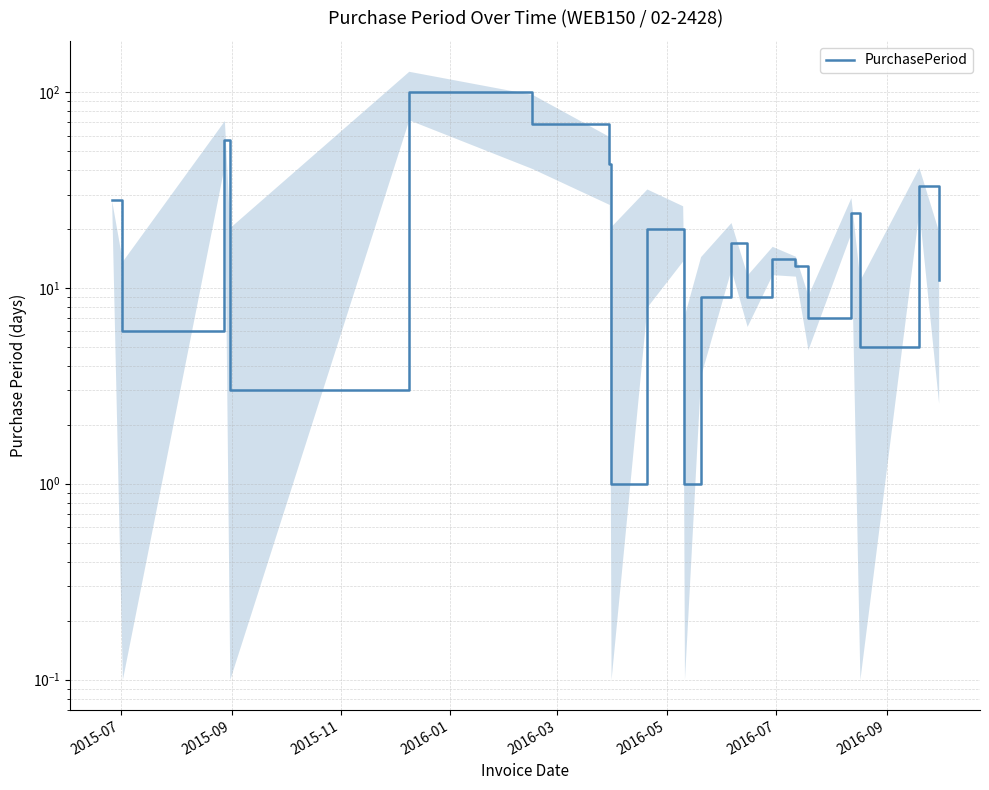

What is the value of the 2nd point from the left?

6